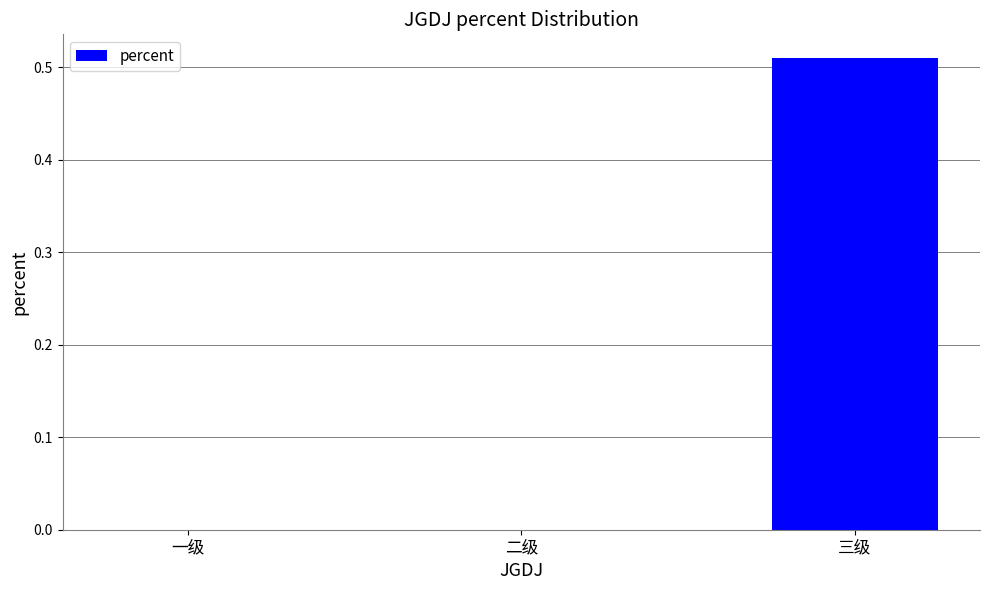

Which label corresponds to the largest value in the chart?

三级